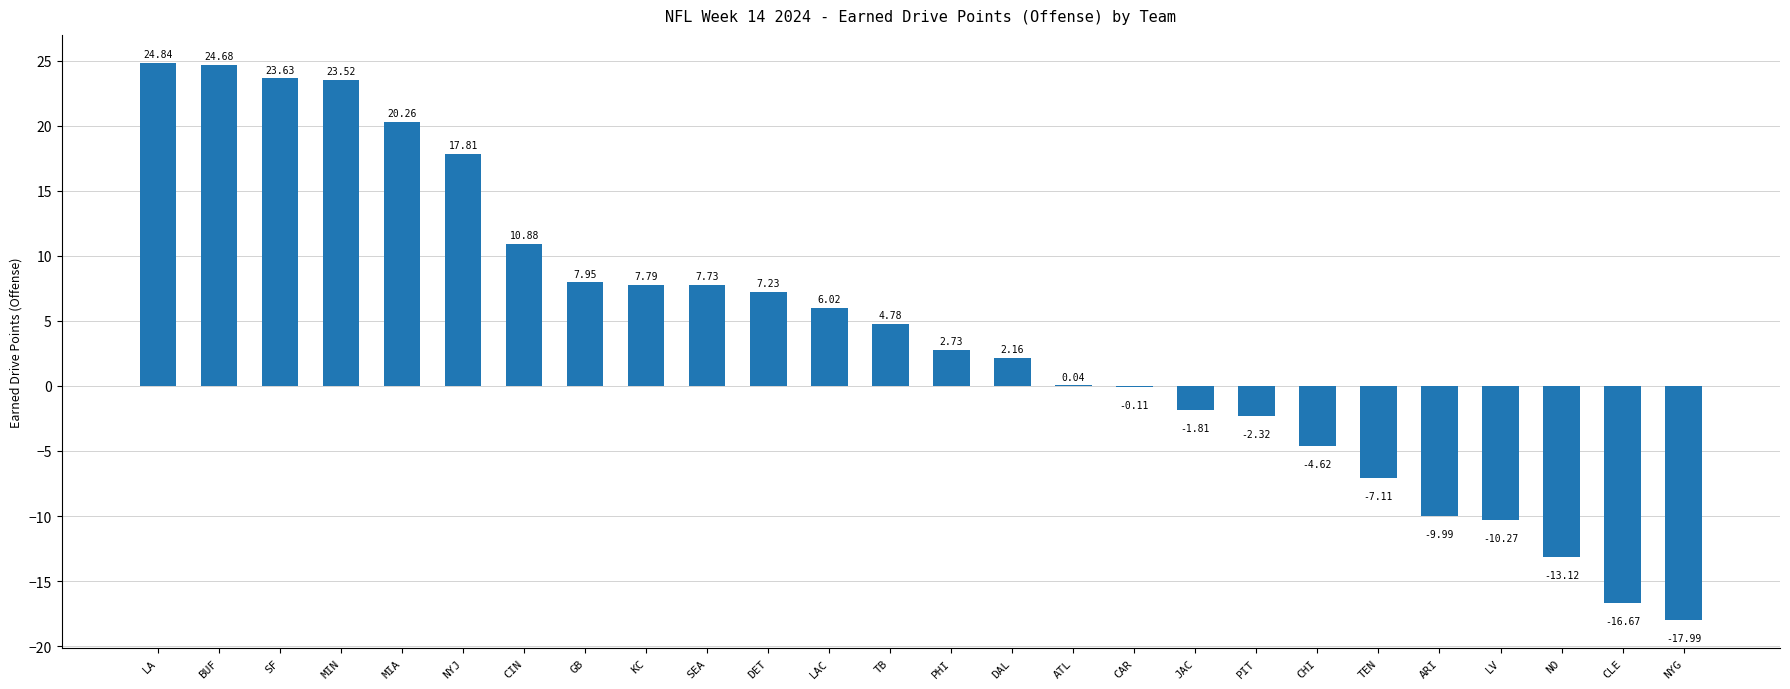

What value does the data have at MIA?

20.3